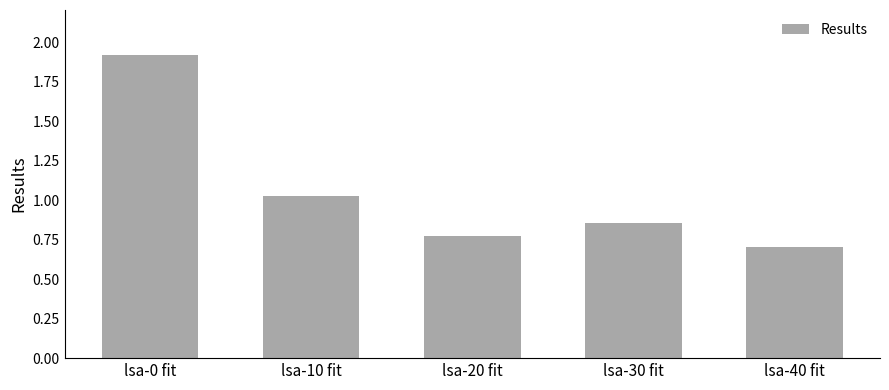

Which label corresponds to the largest value in the chart?

lsa-0 fit